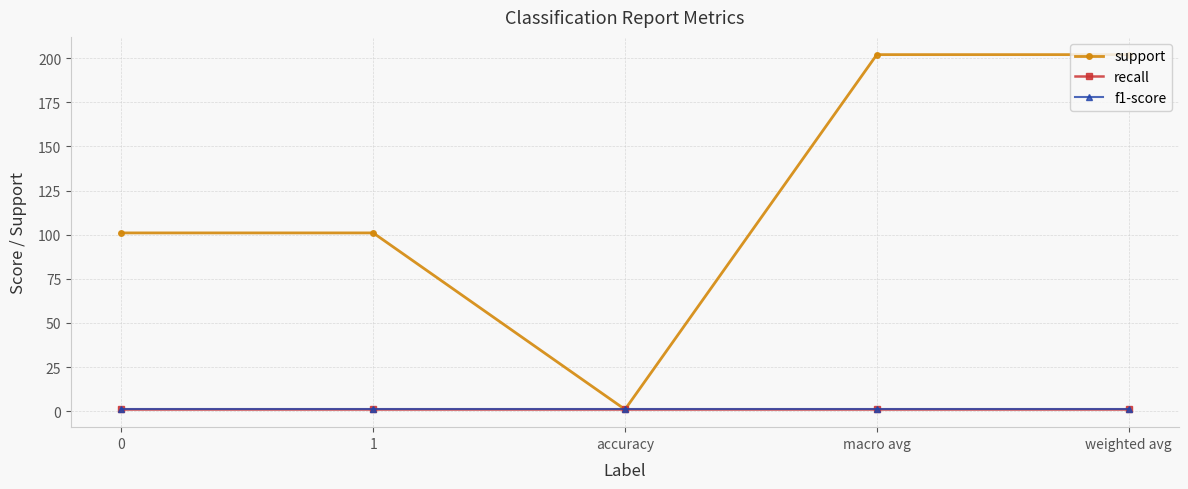

What is the maximum value for recall?

1